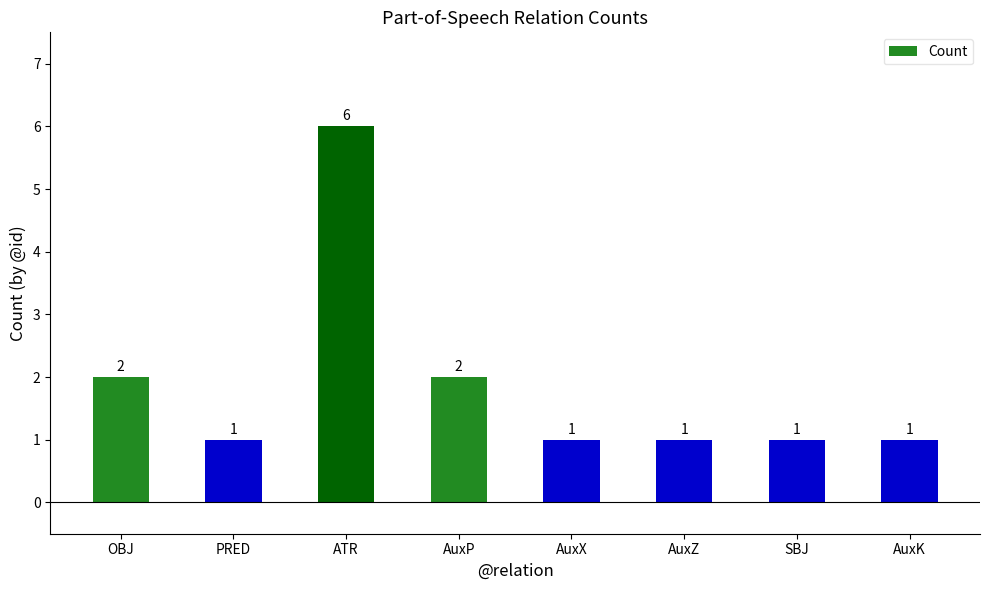

Does the chart contain any negative values?

No